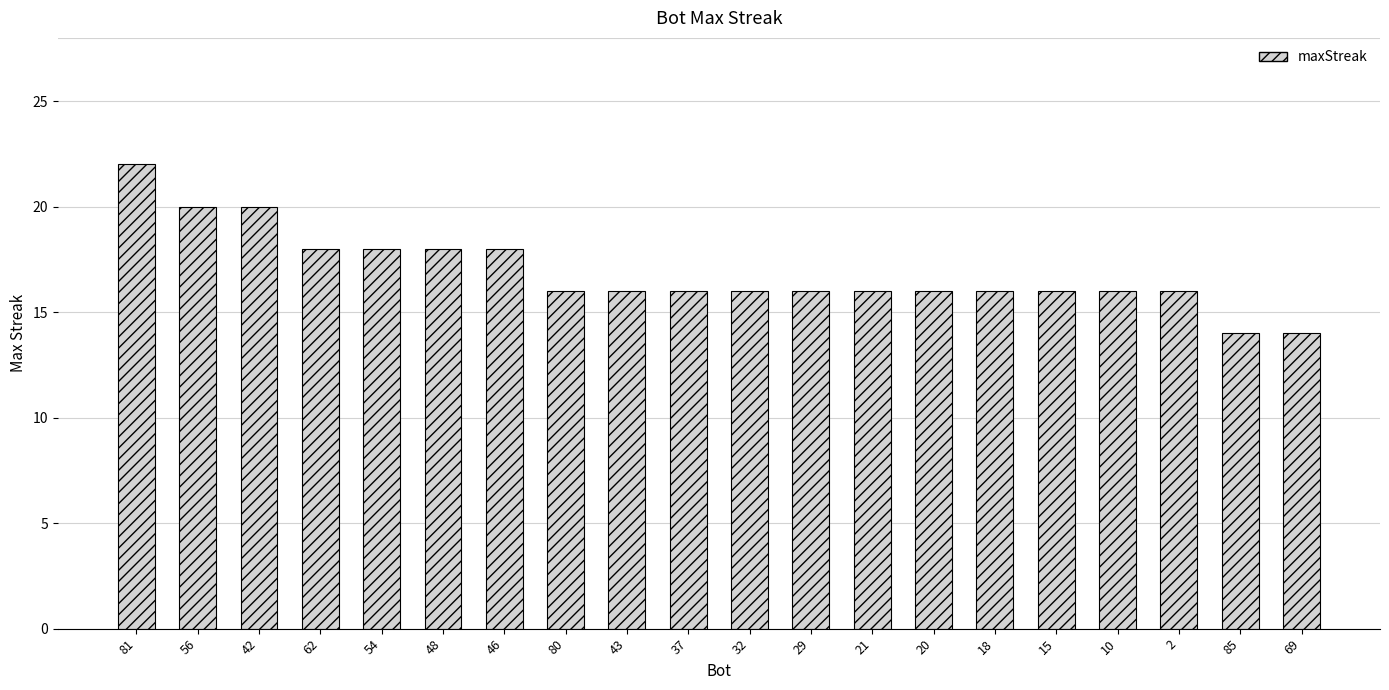

Reading right to left, list all the values displayed in this chart.

69=14	85=14	2=16	10=16	15=16	18=16	20=16	21=16	29=16	32=16	37=16	43=16	80=16	46=18	48=18	54=18	62=18	42=20	56=20	81=22